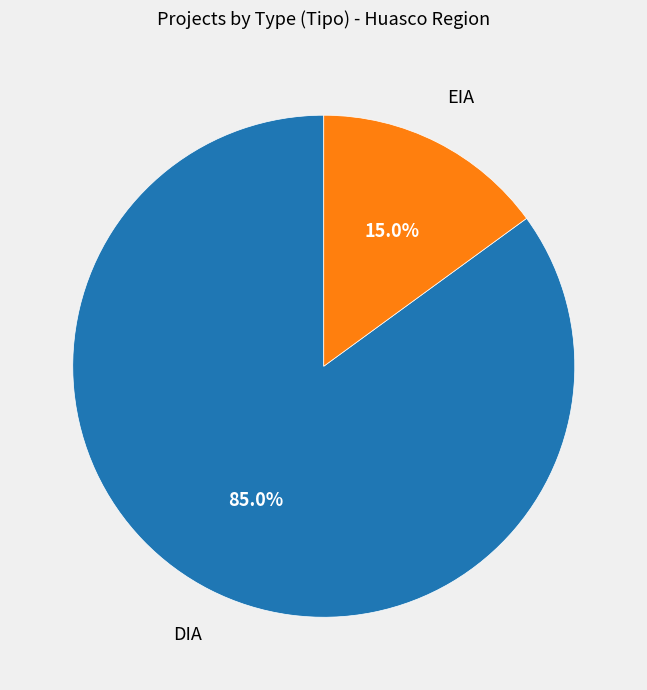

Rank the categories by value from highest to lowest.

DIA, EIA